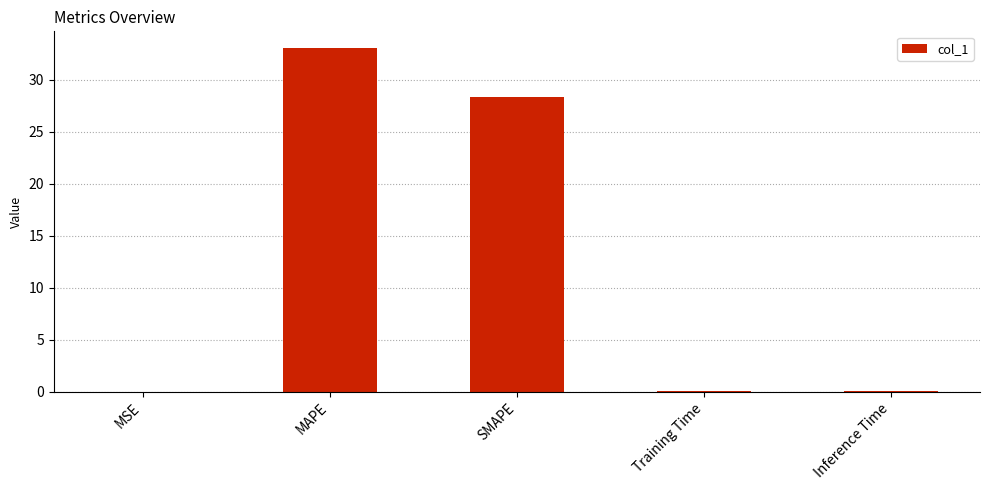

Which has a higher value, Training Time or MAPE?

MAPE